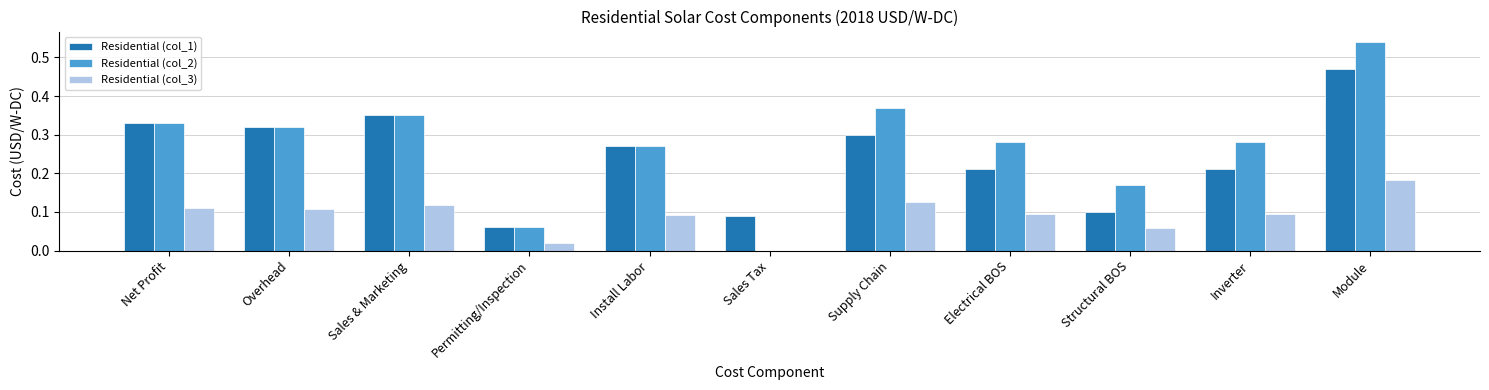

Which series has the largest total across all categories?

Residential (col_2)